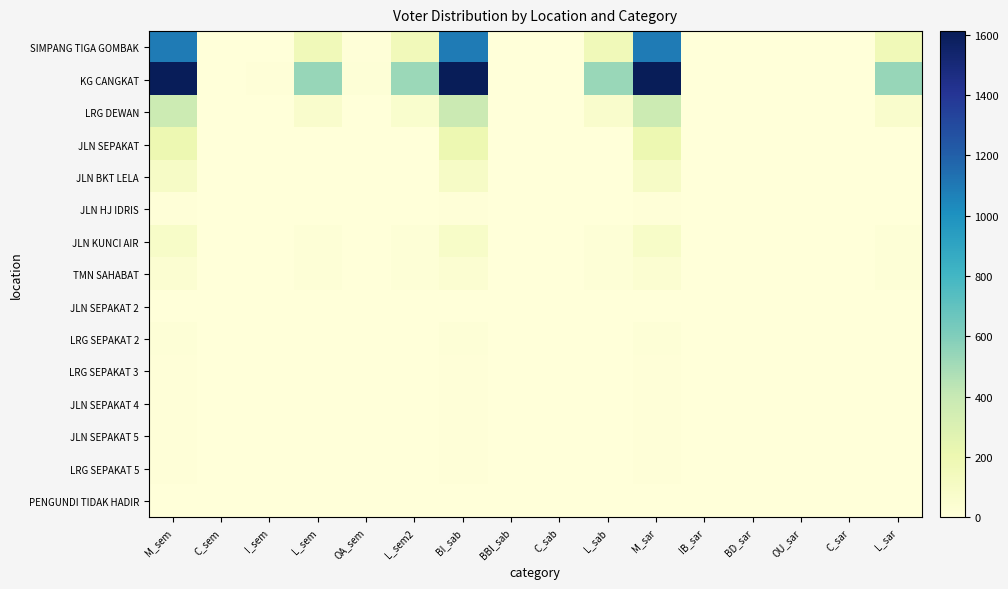

At how many categories does at least one series exceed 624?

3